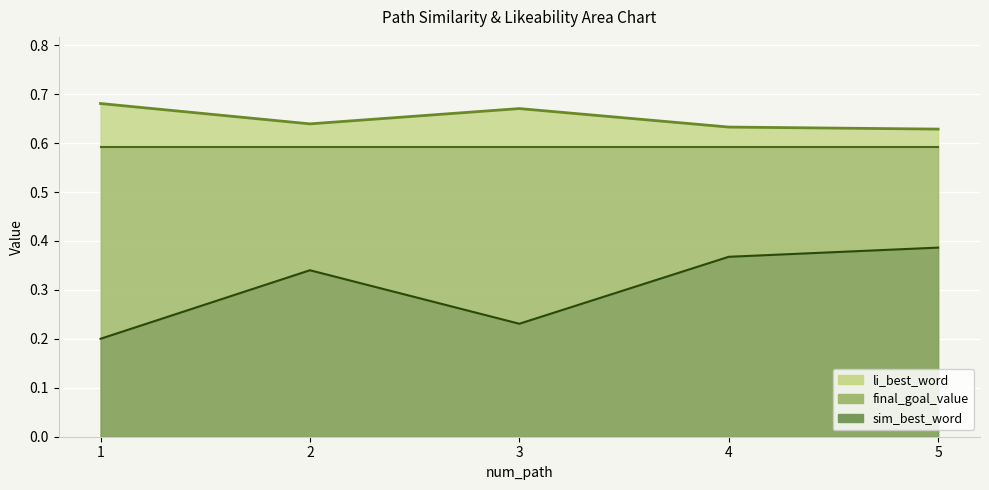

At which category is the sum across all series the highest?

5